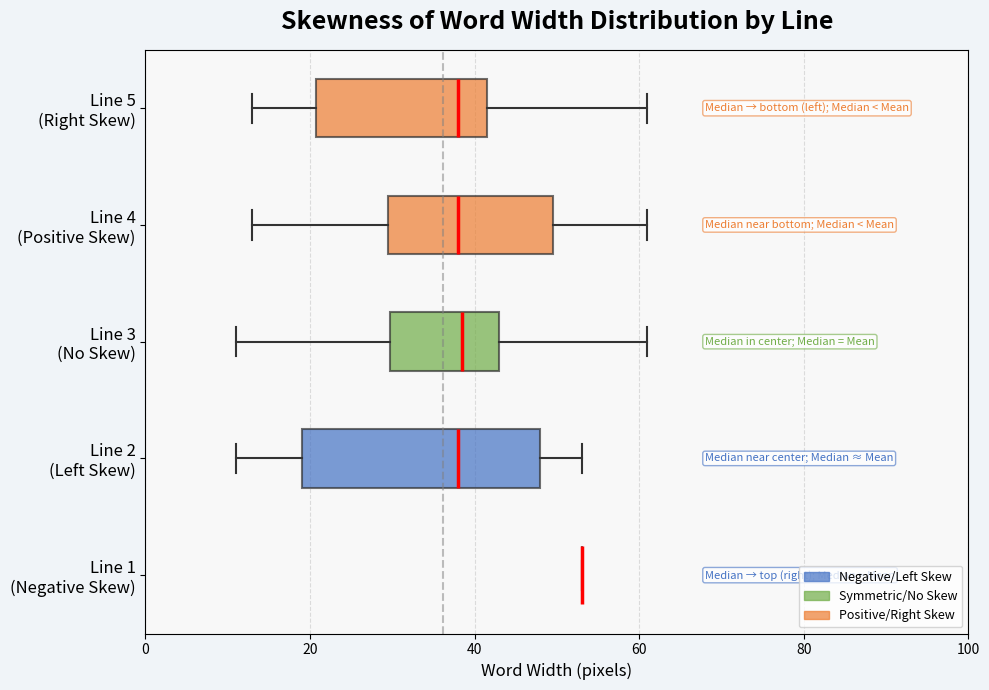

Reading bottom to top, transcribe this box plot: for each box, give where its median line is, the range the box spans, and where its two whiskers end, as read against the x-axis. The values are not printed on the chart, so give them approximately, as read against the axis.

Line 1 (Negative Skew): box collapsed to a line at 54, whiskers 54 to 54
Line 2 (Left Skew): median 38, box 20 to 48, whiskers 12 to 54
Line 3 (No Skew): median 38, box 30 to 44, whiskers 12 to 62
Line 4 (Positive Skew): median 38, box 30 to 50, whiskers 14 to 62
Line 5 (Right Skew): median 38, box 20 to 42, whiskers 14 to 62